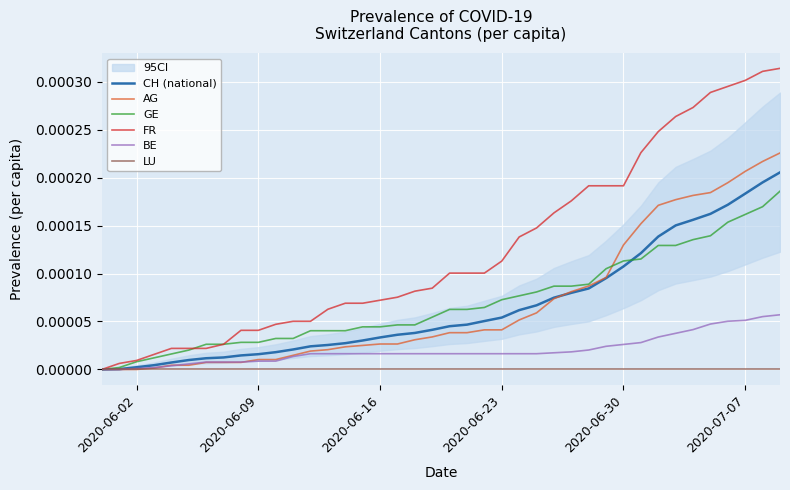

Is the value of GE at 7 greater than the value of BE at 25?

Yes